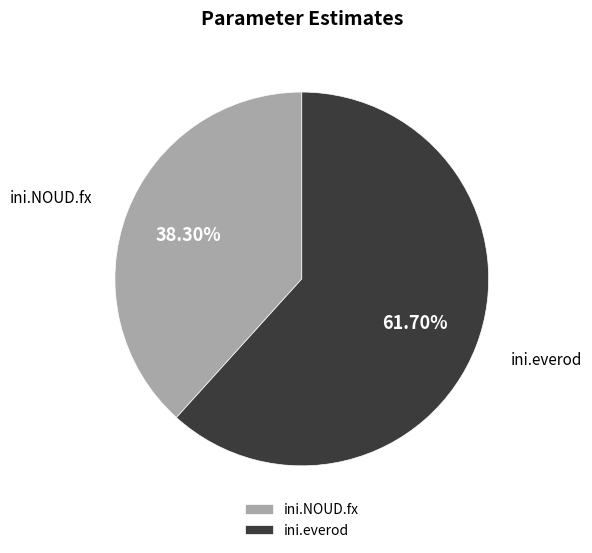

To the nearest percent, what portion does ini.everod represent?

62%